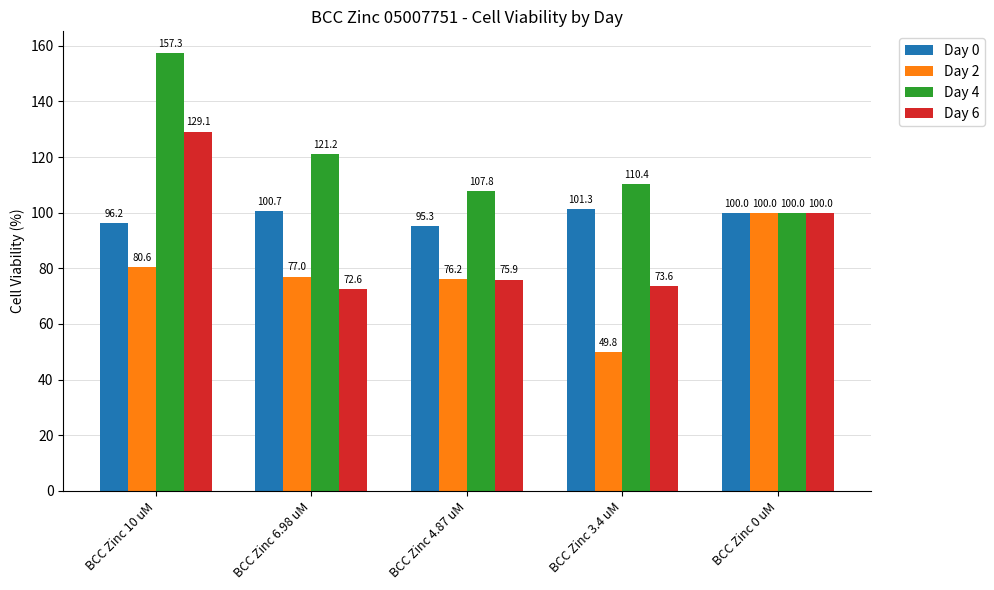

Is it true that Day 0 equals 57.8 at BCC Zinc 10 uM?

False